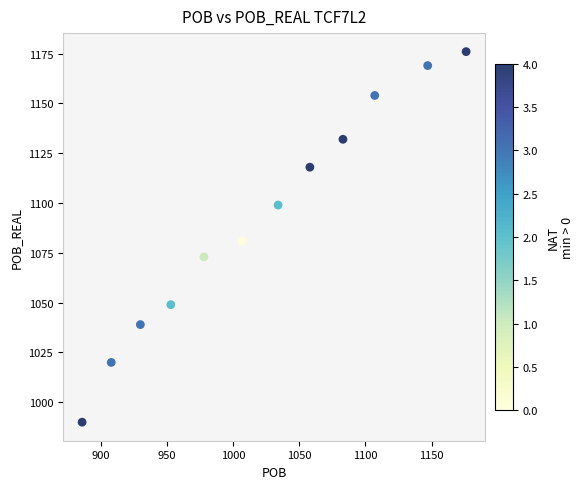

What is the range of Y values (max minus min)?

186